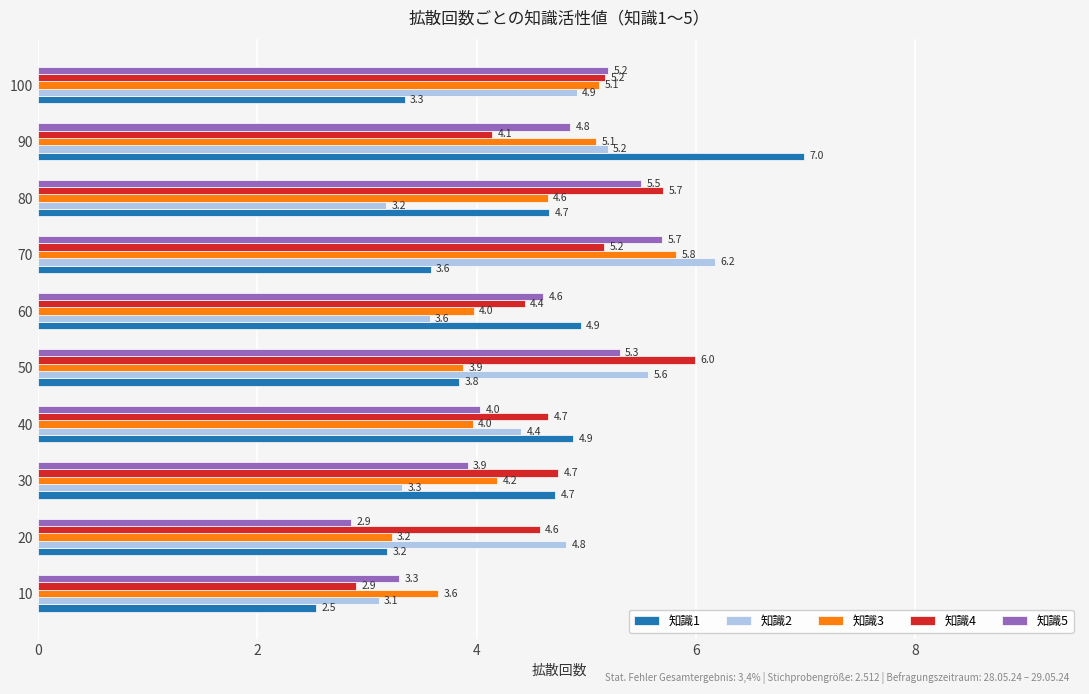

What is the difference between the maximum and minimum values in the 知識3 series?

2.6